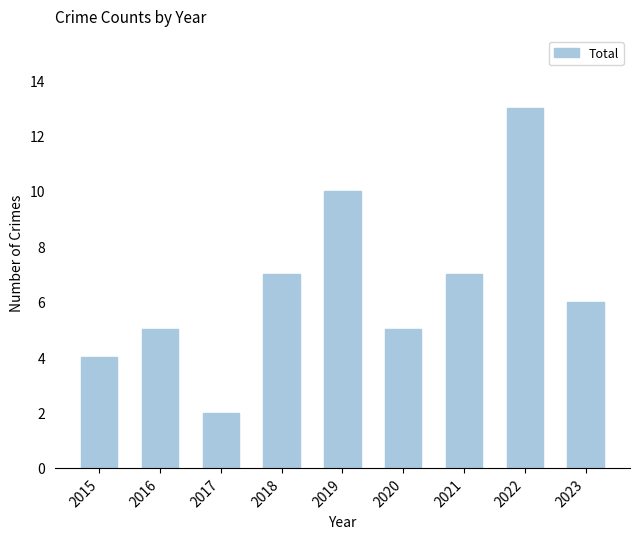

What is the difference between the maximum and minimum values?

11